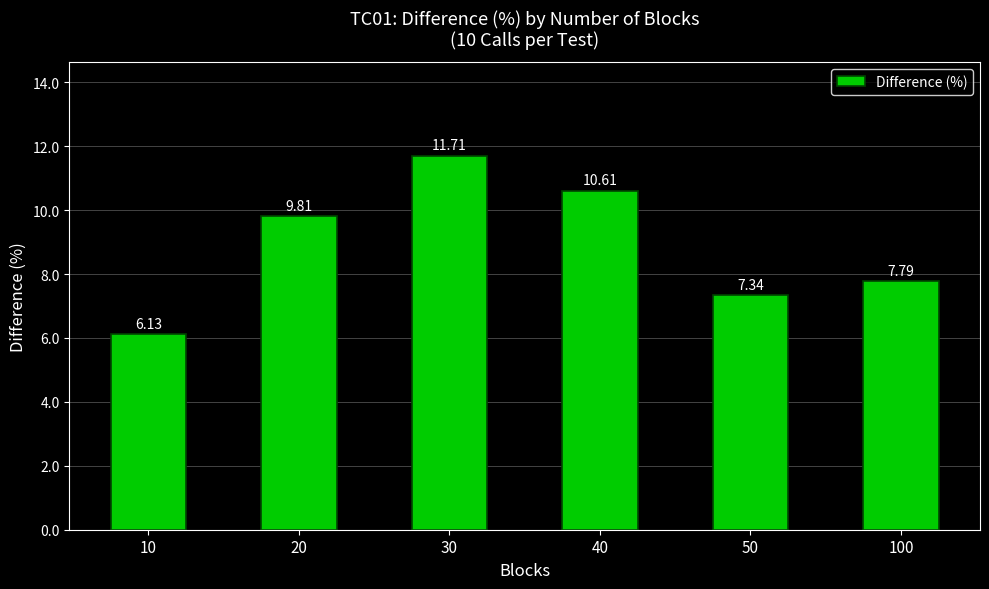

True or false: the data shows 6.1 at 10.

True